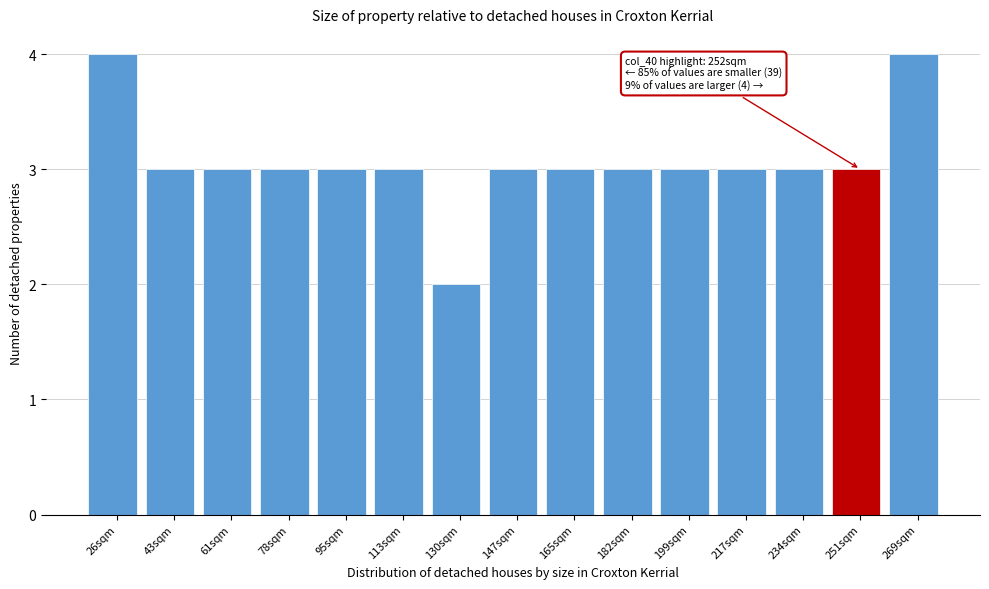

Reading left to right, transcribe all the data shown in this chart.

4	3	3	3	3	3	2	3	3	3	3	3	3	3	4